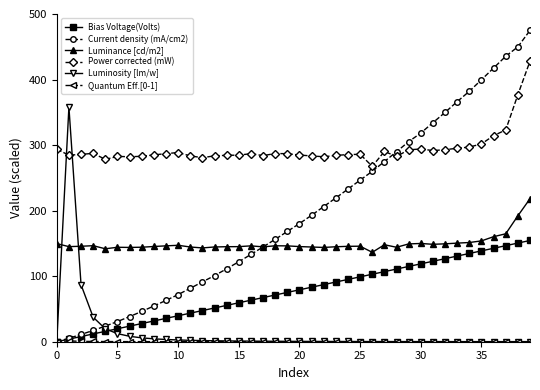

Which series has the widest spread of values?

Current density (mA/cm2)